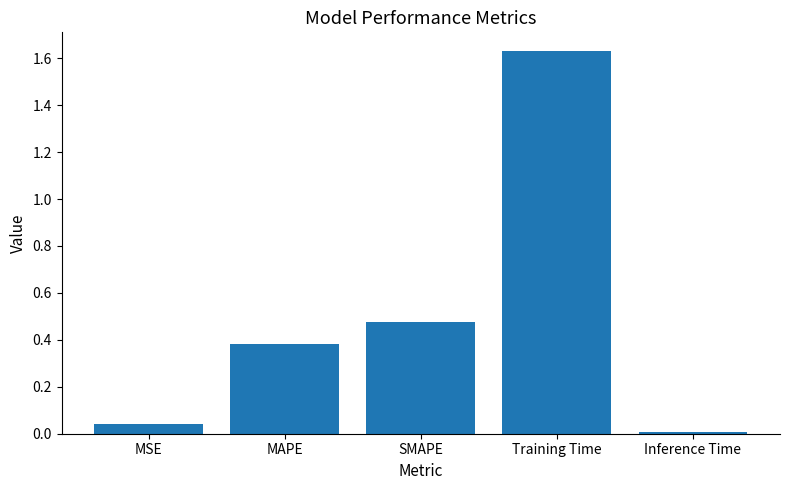

What is the change in value from MAPE to Inference Time?

-0.4